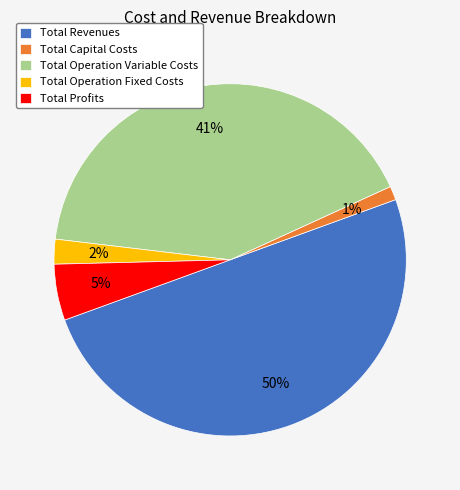

How many slices are in this pie chart?

5